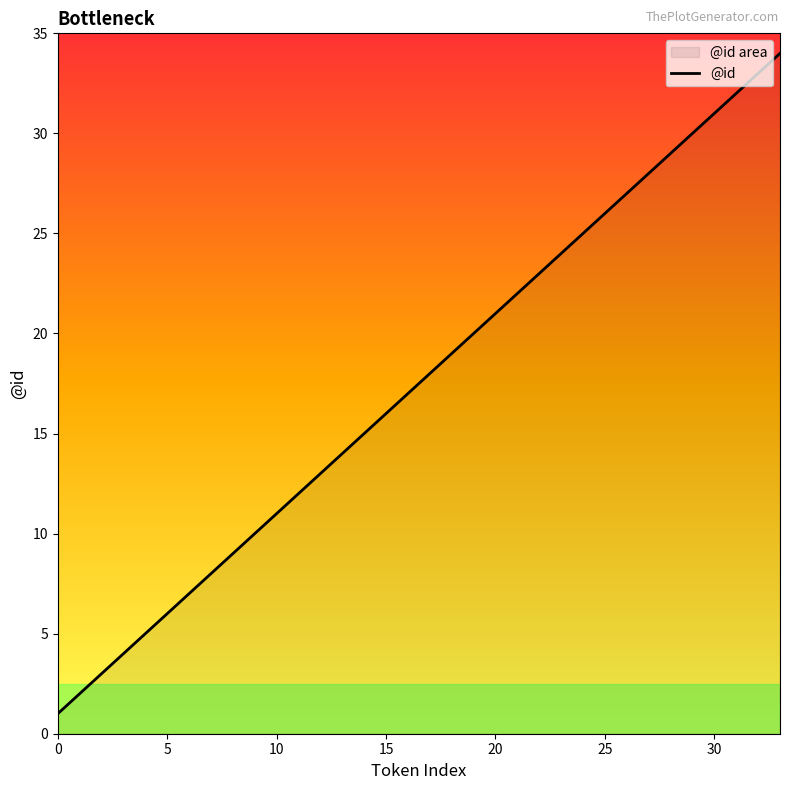

What is the change in value from 15 to 18?

+3